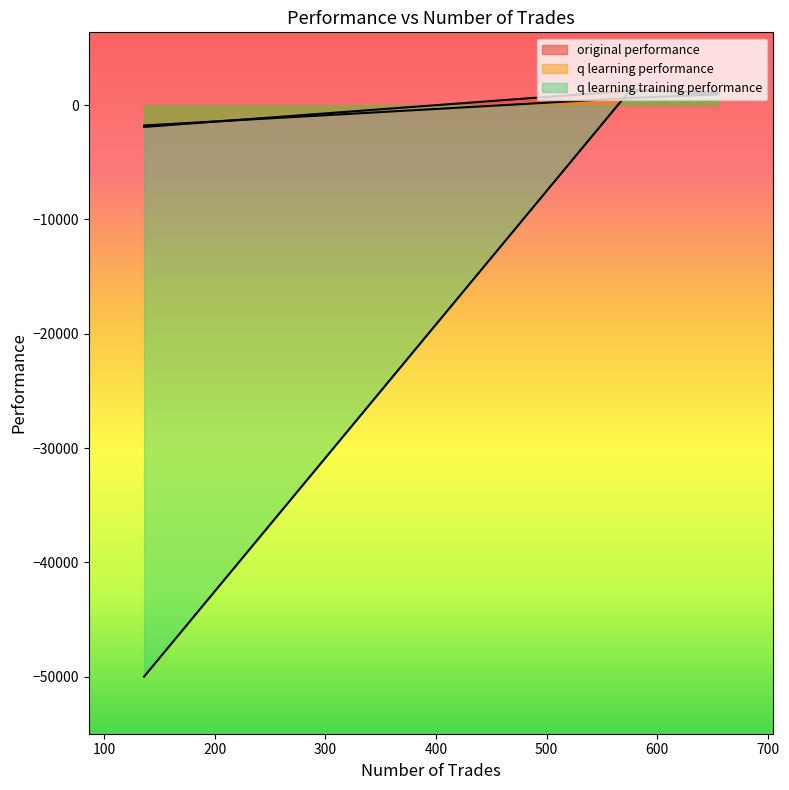

What is the total value across all series at 576?

3267.5